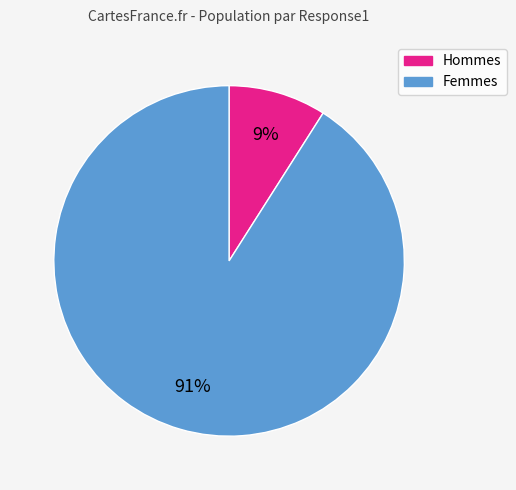

Is the sum of Femmes and Hommes greater than half?

Yes